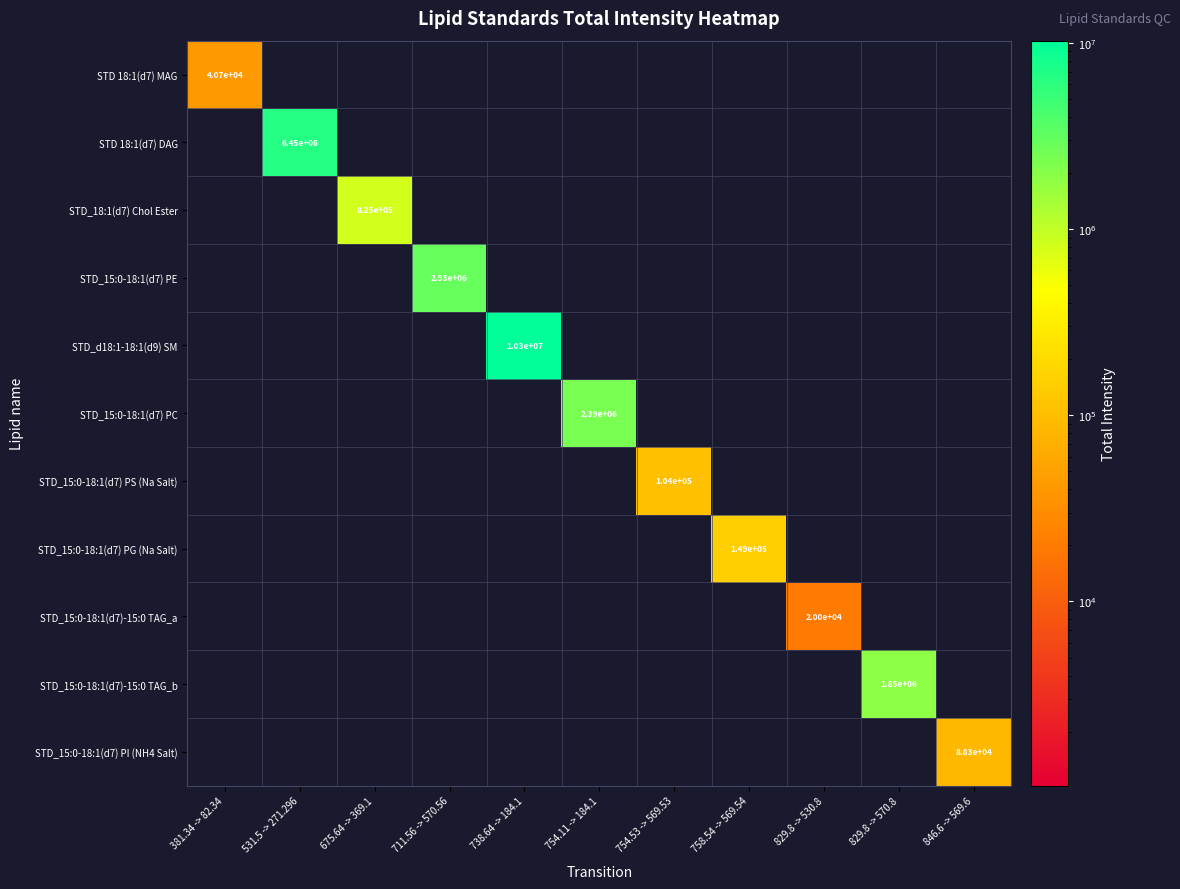

True or false: STD 18:1(d7) DAG has a value of 2393408 at 531.5 -> 271.296.

False